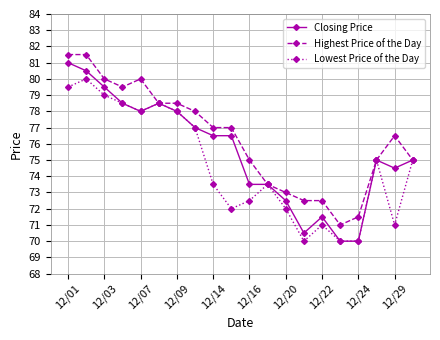

What is the minimum value shown in the chart?

70.0